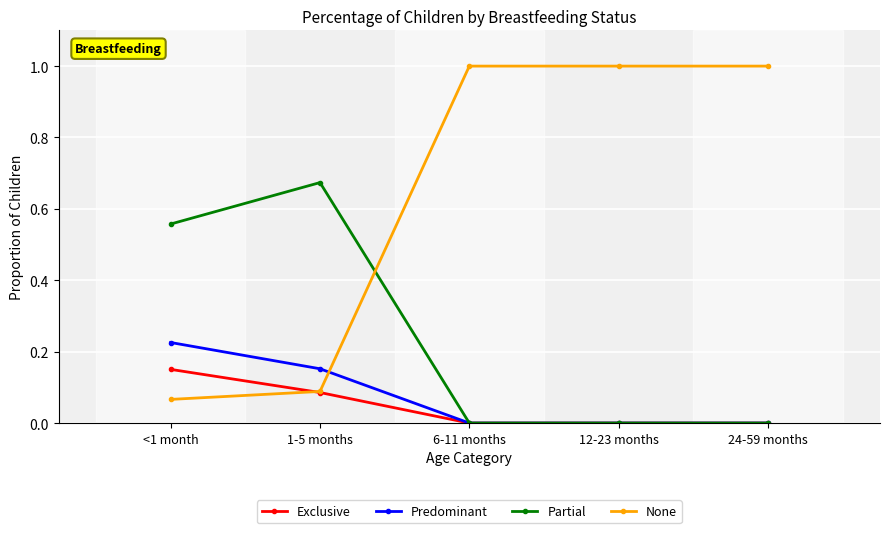

True or false: None has more than 2 points higher than both neighbors.

False